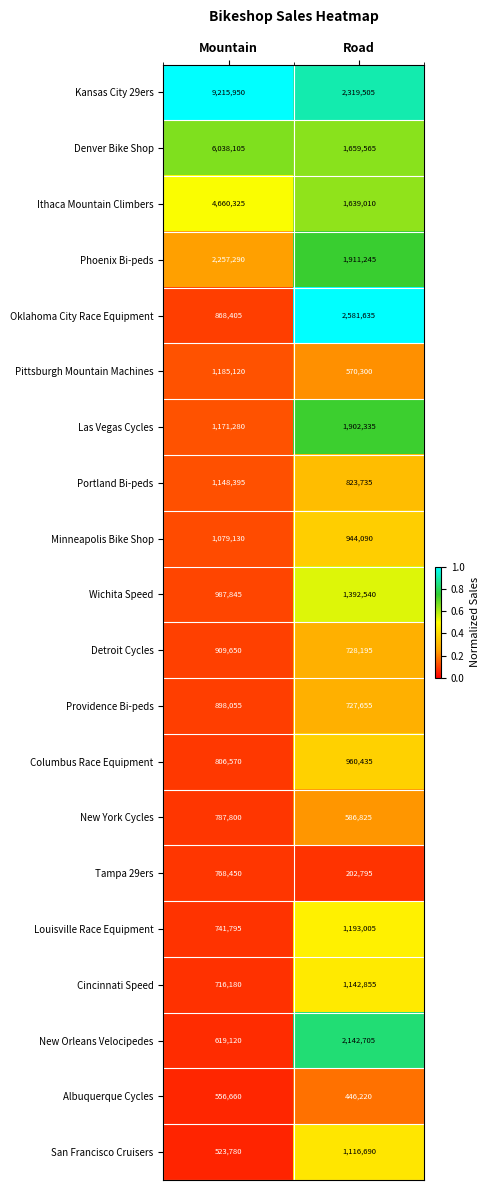

Which series has the largest total across all categories?

Kansas City 29ers